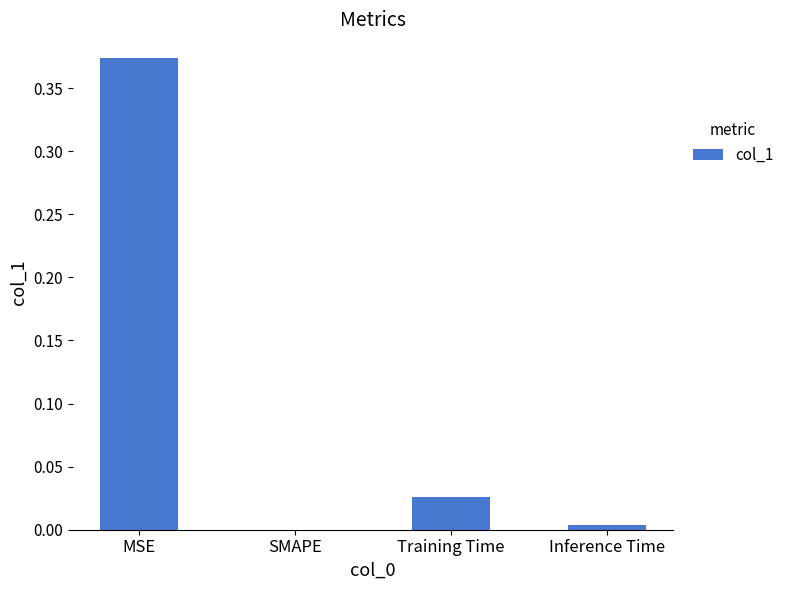

Between Inference Time and MSE, which is larger?

MSE